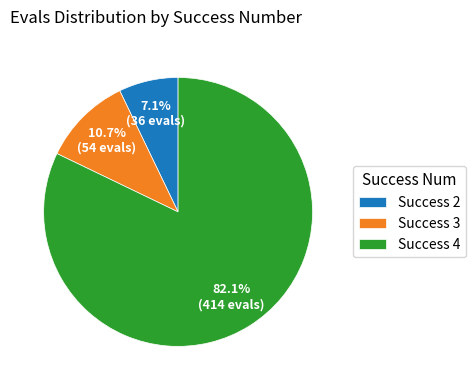

Between Success 4 and Success 3, which is larger?

Success 4